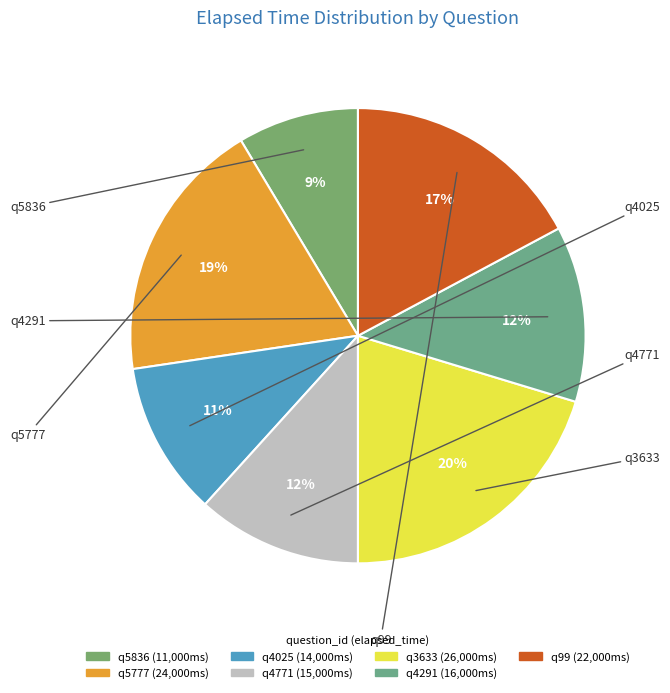

Count the number of slices in the pie.

7